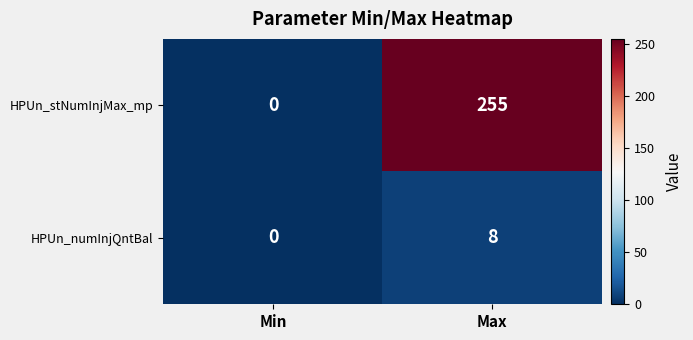

Reading left to right, list all the values displayed in this chart.

HPUn_stNumInjMax_mp: 0	255
HPUn_numInjQntBal: 0	8